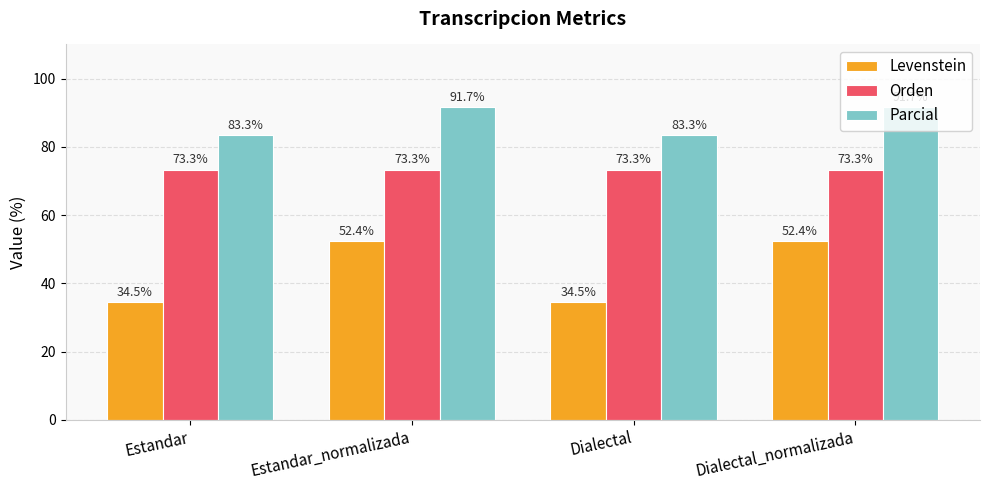

What is the maximum value for Orden?

73.3